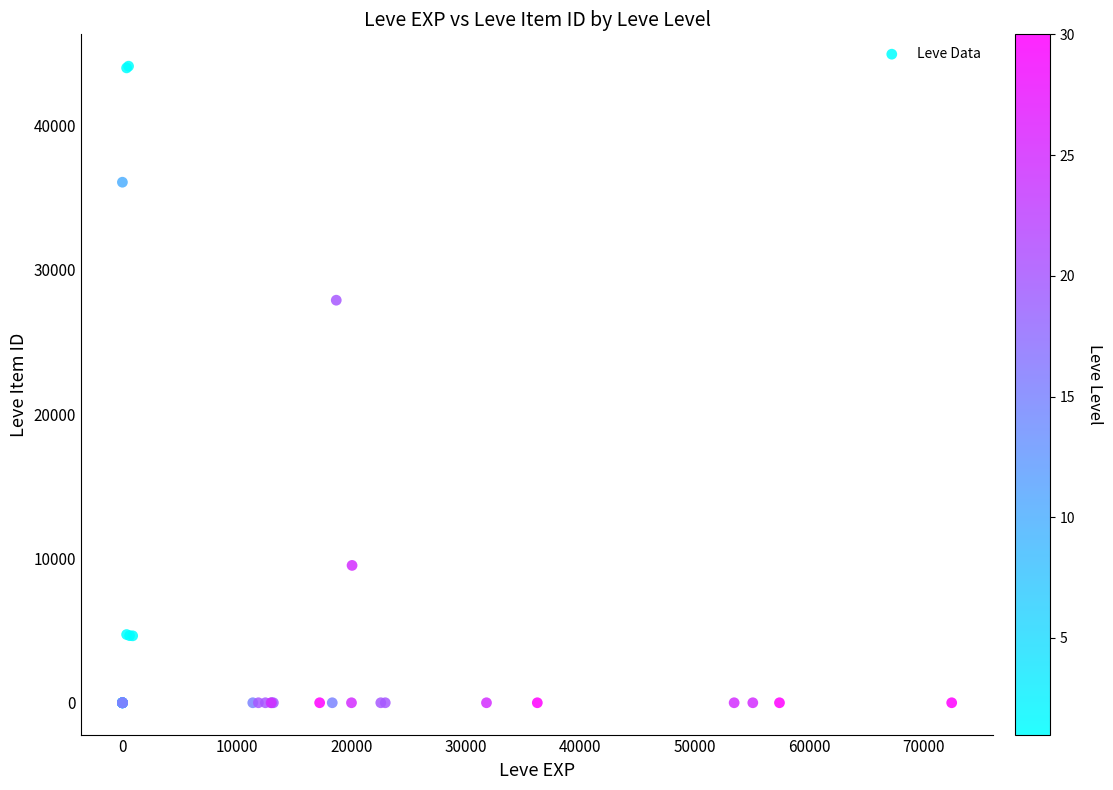

What Y value in the scatter plot is closest to 22048?

27884